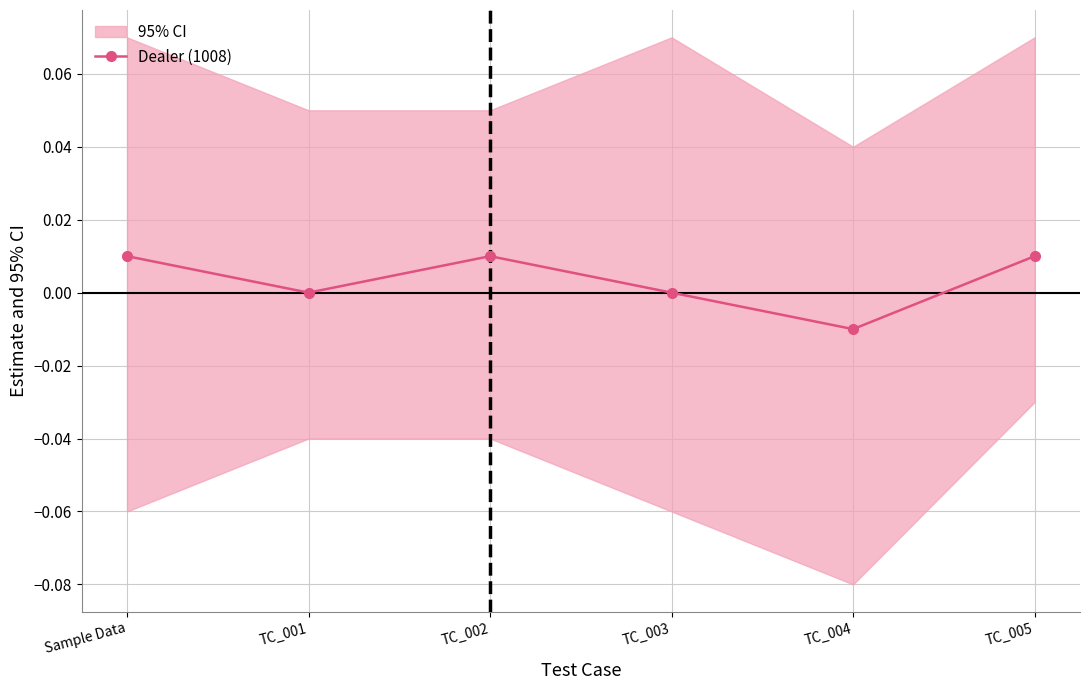

Count the values in the range 0 to 1.

5